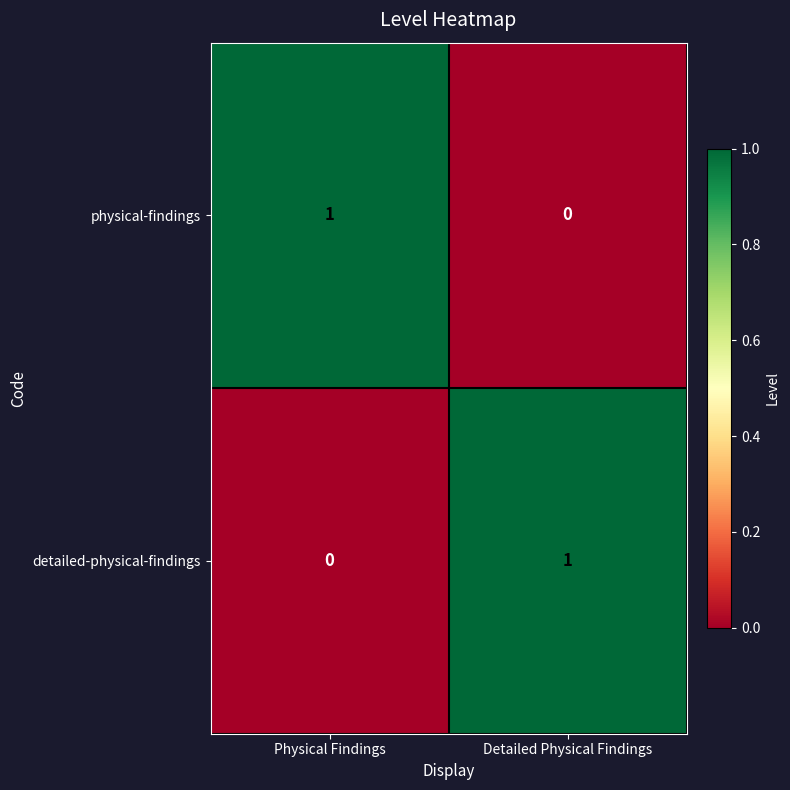

Rank the categories by detailed-physical-findings value from highest to lowest.

Detailed Physical Findings, Physical Findings